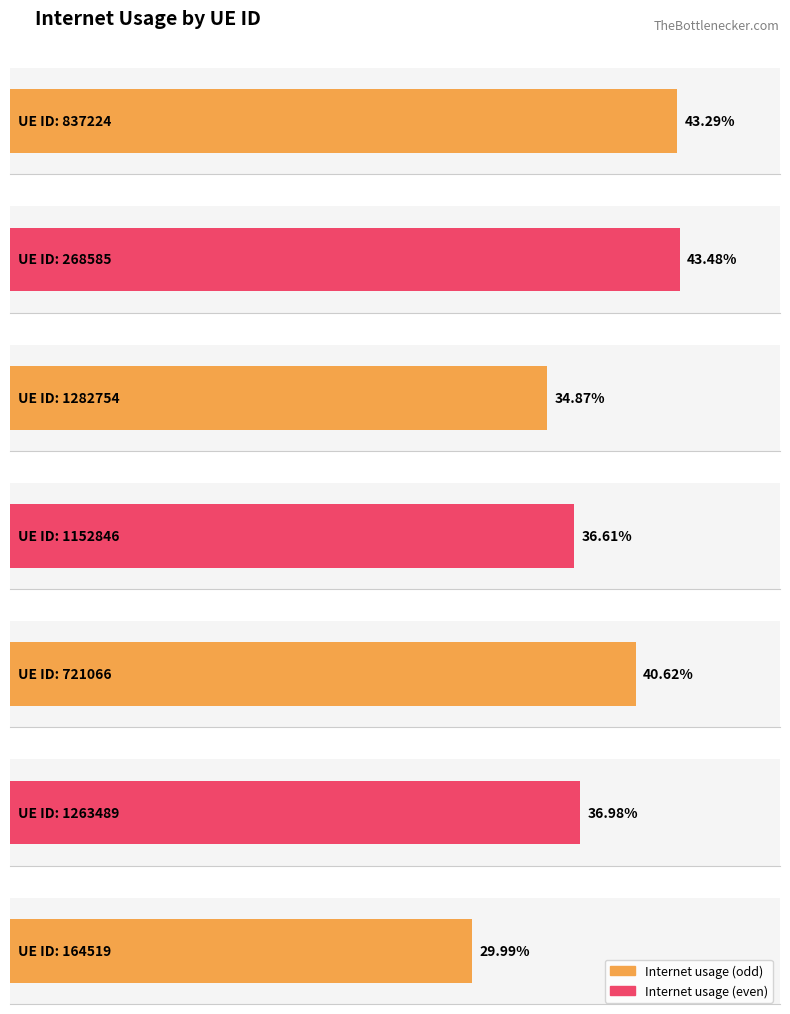

The value at 1152846 is 0.2. True or false?

False